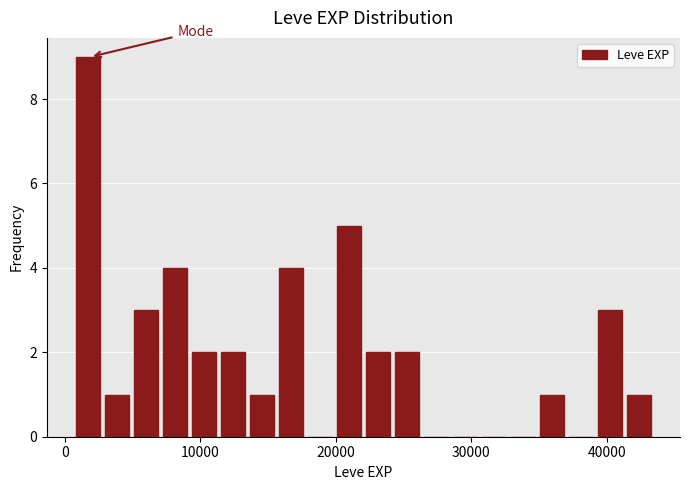

Read against the x-axis, roughly where is the centre of the tallest bar?

2000